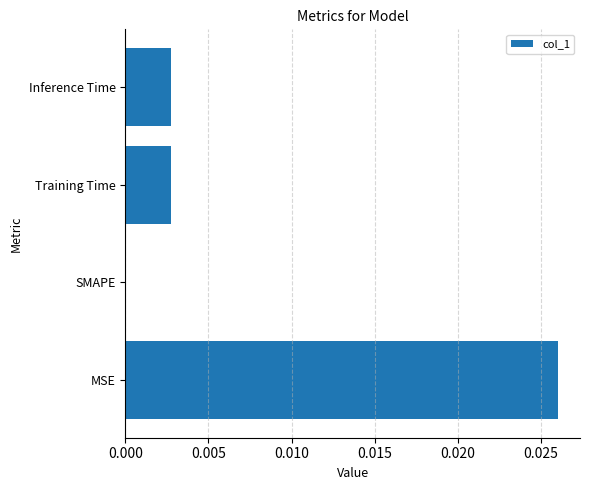

Between SMAPE and Training Time, which is larger?

Training Time